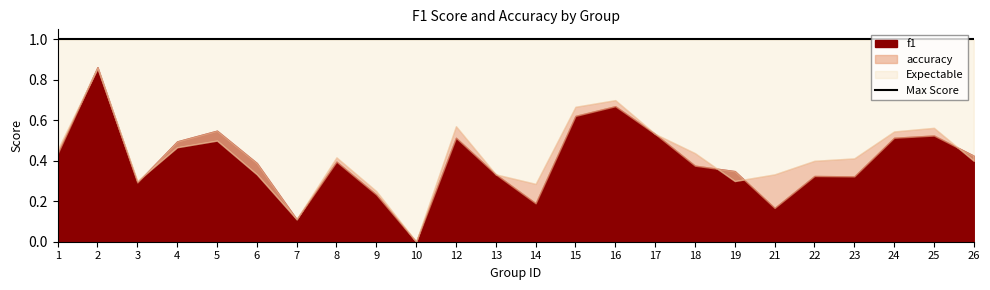

What is the average value of the accuracy series?

0.4